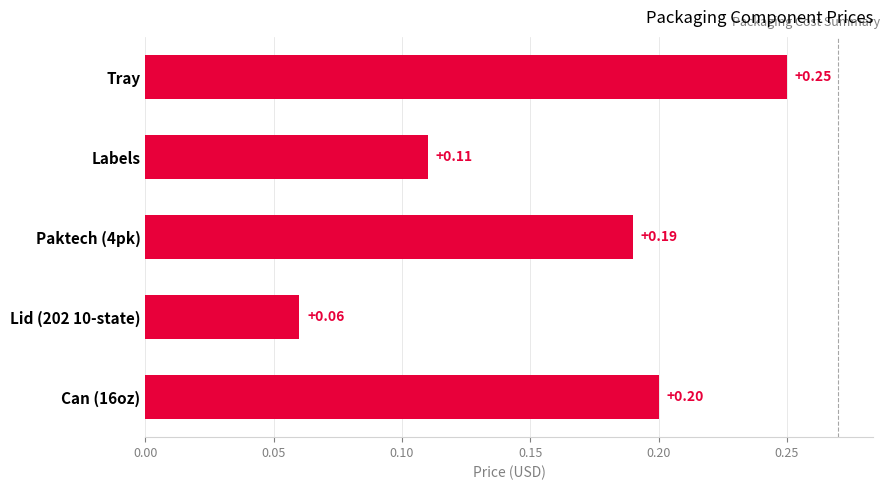

List the labels in order of value, largest first.

Tray, Can (16oz), Paktech (4pk), Labels, Lid (202 10-state)